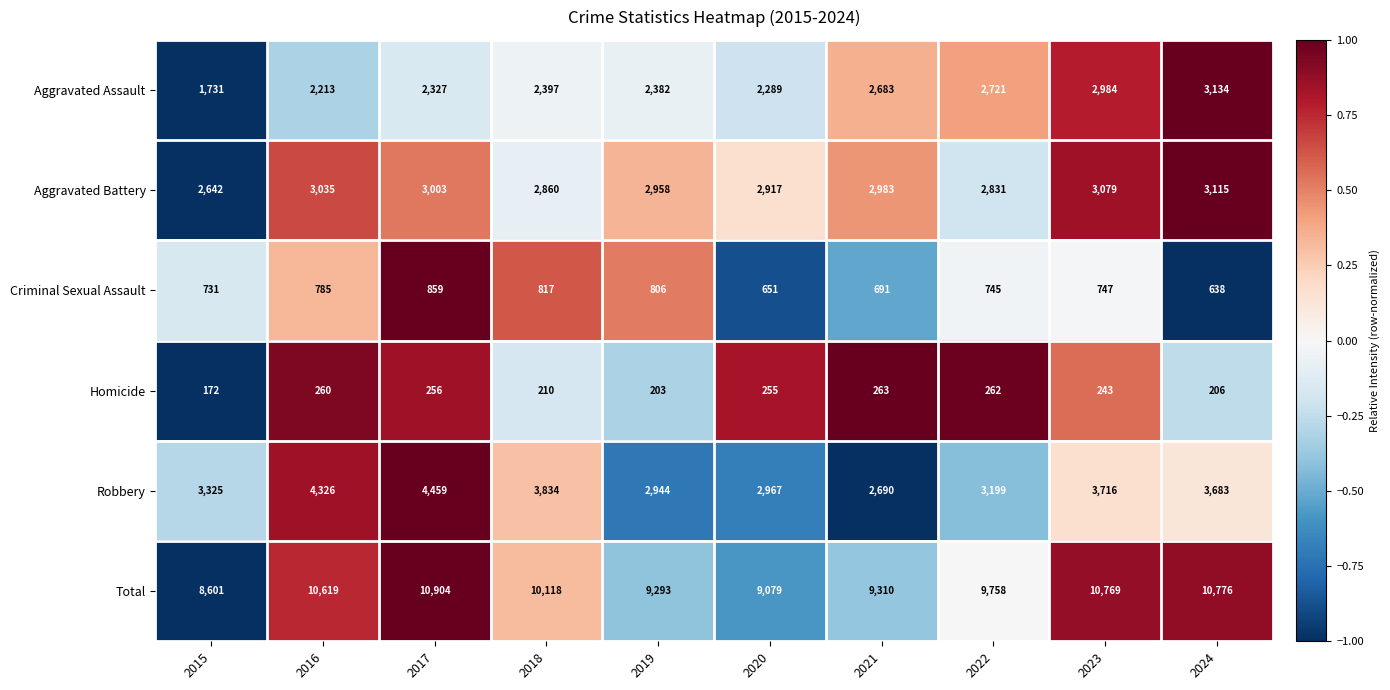

How many data points in Criminal Sexual Assault are less than 747?

5